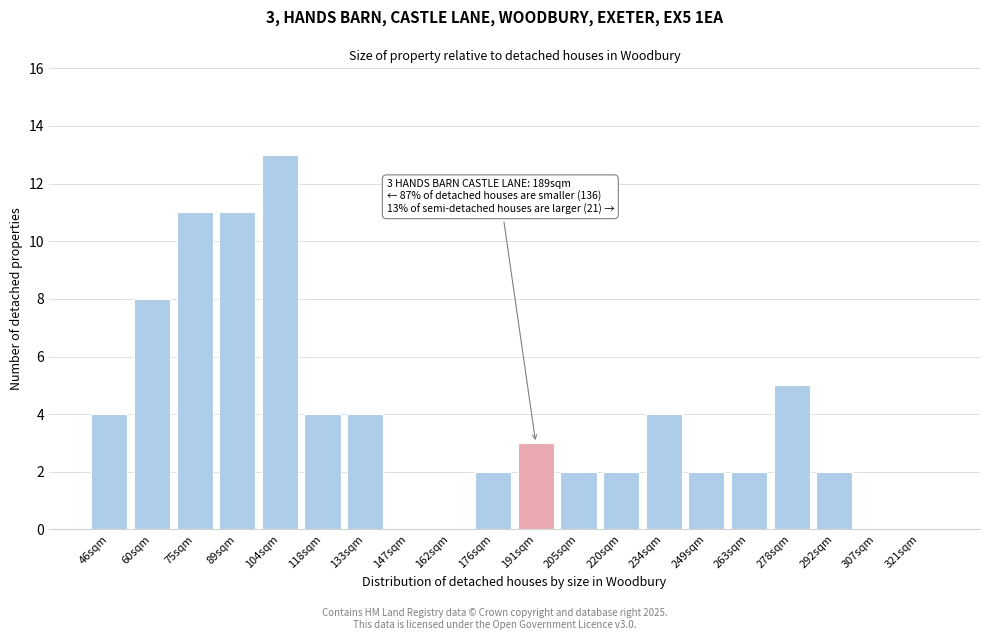

Reading left to right, list all the values displayed in this chart.

46sqm=4	60sqm=8	75sqm=11	89sqm=11	104sqm=13	118sqm=4	133sqm=4	147sqm=0	162sqm=0	176sqm=2	191sqm=3	205sqm=2	220sqm=2	234sqm=4	249sqm=2	263sqm=2	278sqm=5	292sqm=2	307sqm=0	321sqm=0